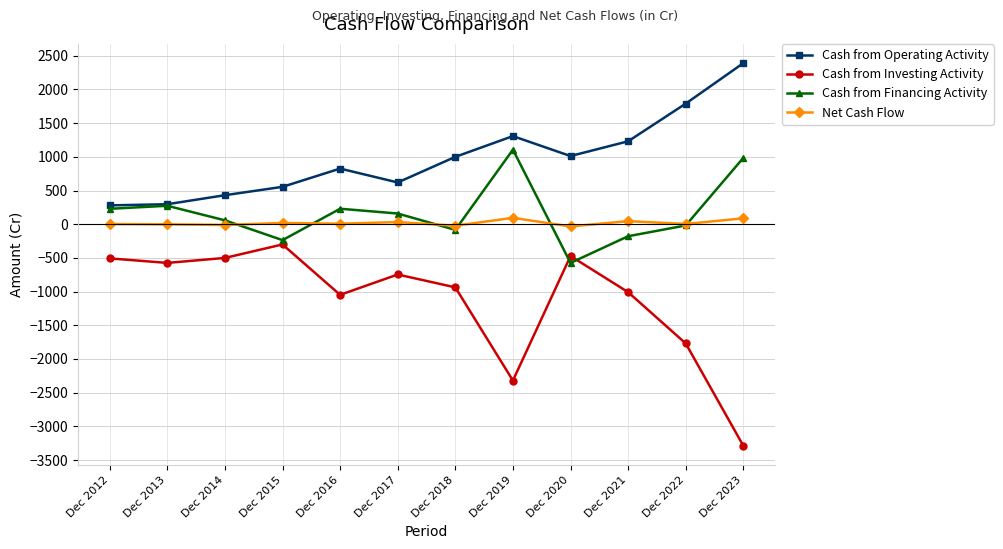

How many data points in Cash from Investing Activity are less than -746?

6